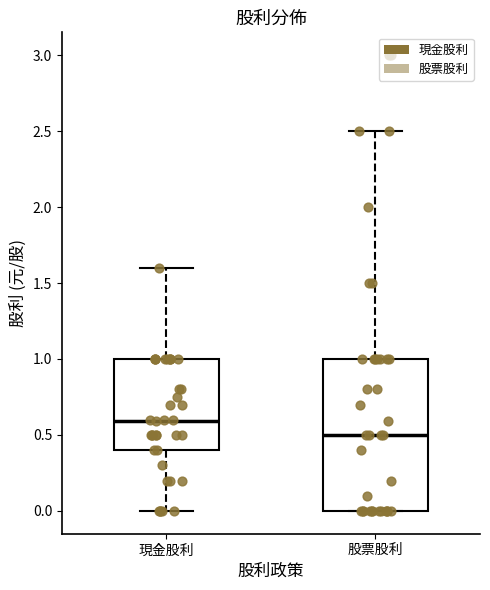

Where is the upper edge of the box for 股票股利 on the y-axis? The values are not printed on the chart, so give them approximately, as read against the axis.

1.0